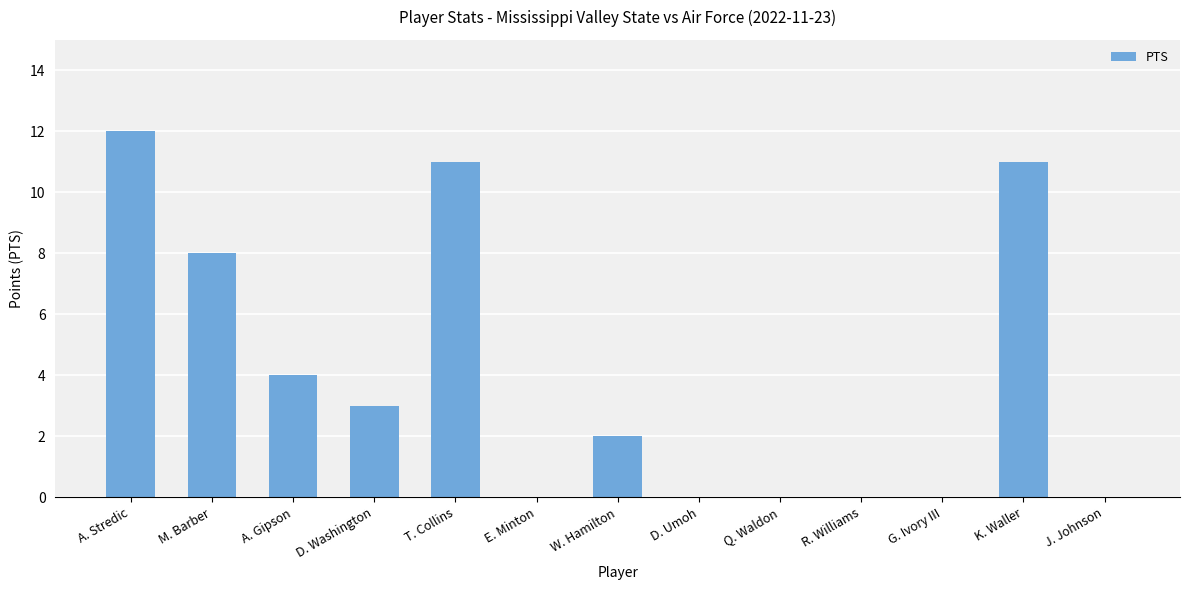

What is the sum of all values?

51